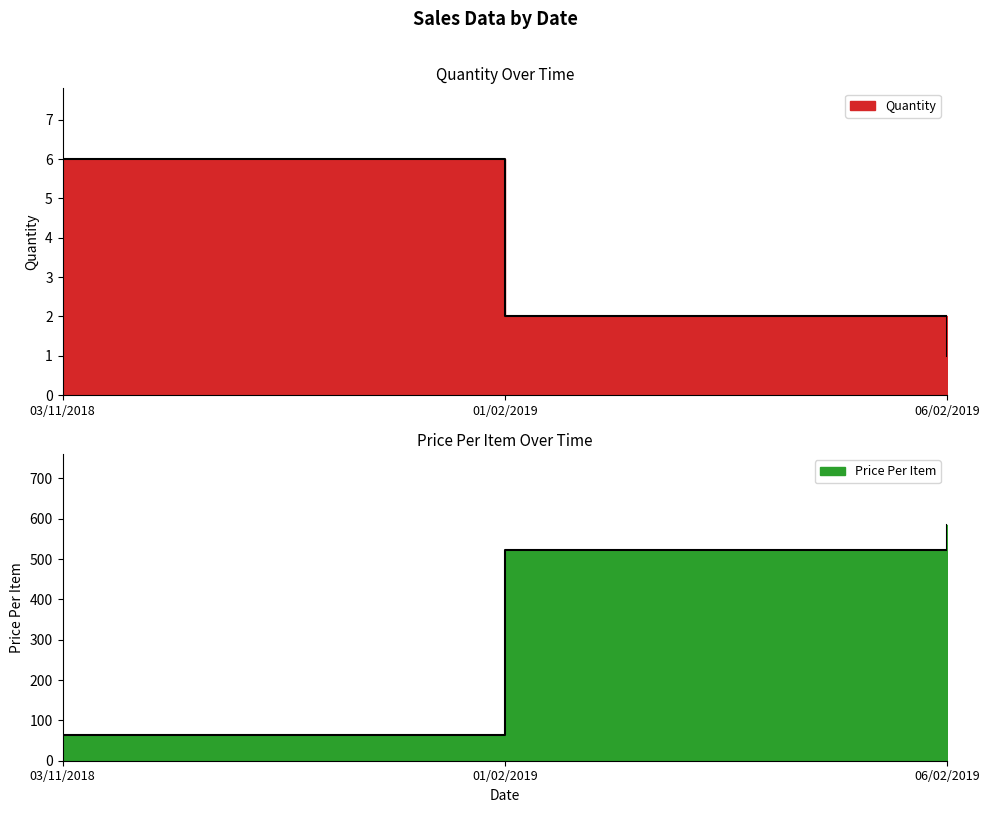

Which series changed the most between 03/11/2018 and 06/02/2019?

Price Per Item